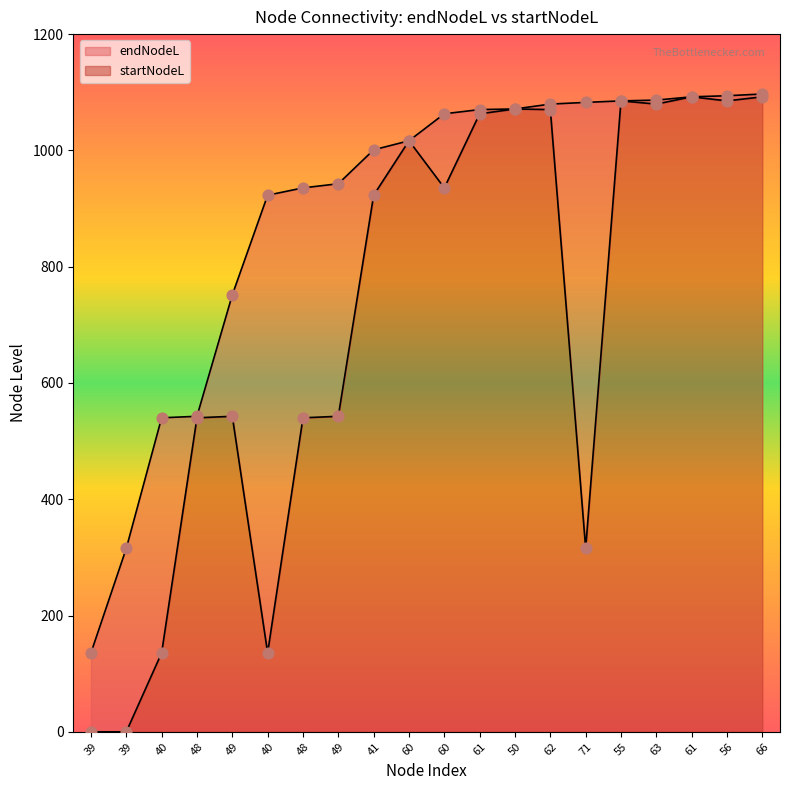

What is the total value across all series at 49?

1294.1